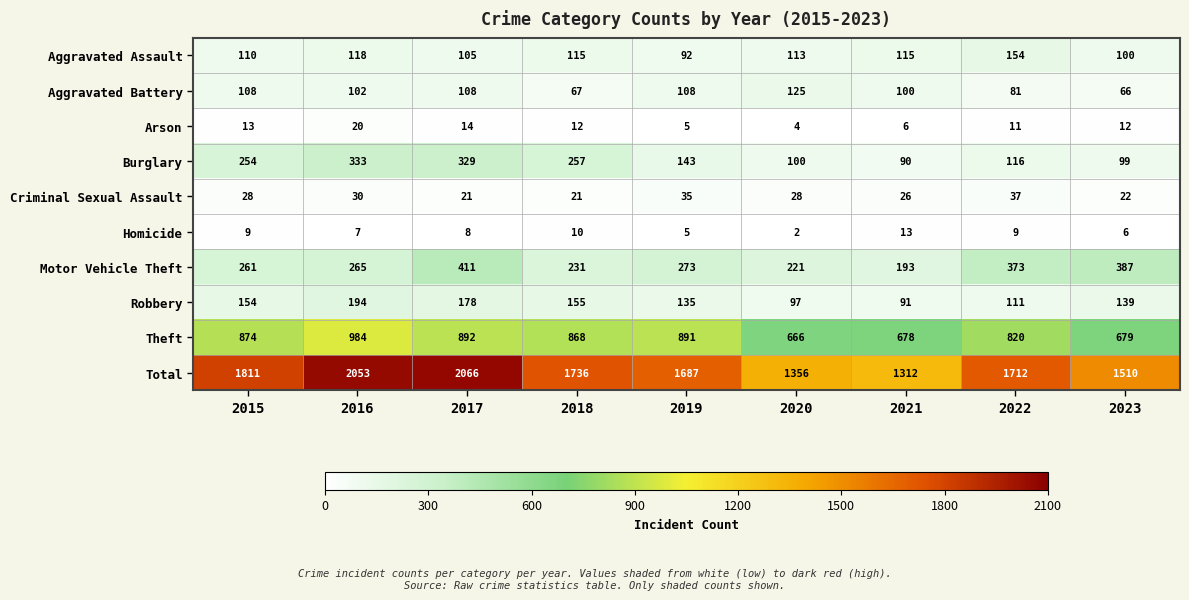

Where is Motor Vehicle Theft nearest to the value 302?

2019